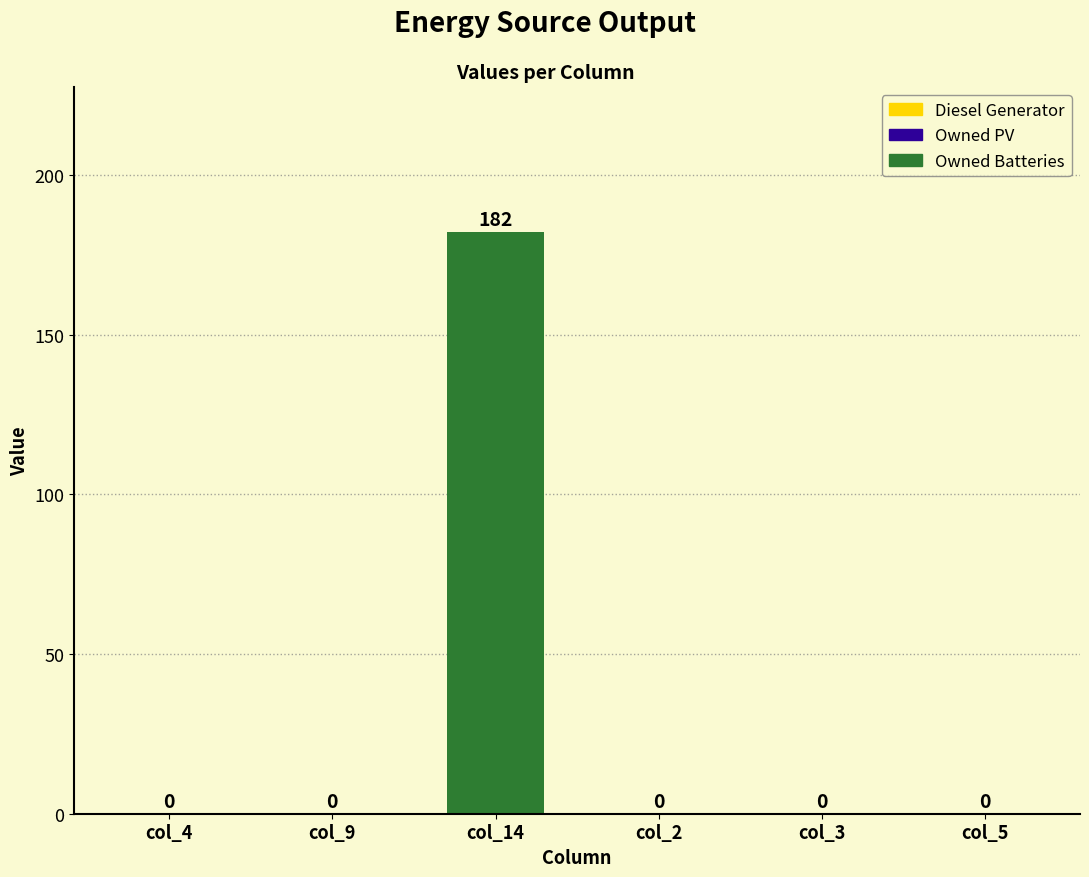

What is the maximum value shown in the chart?

182